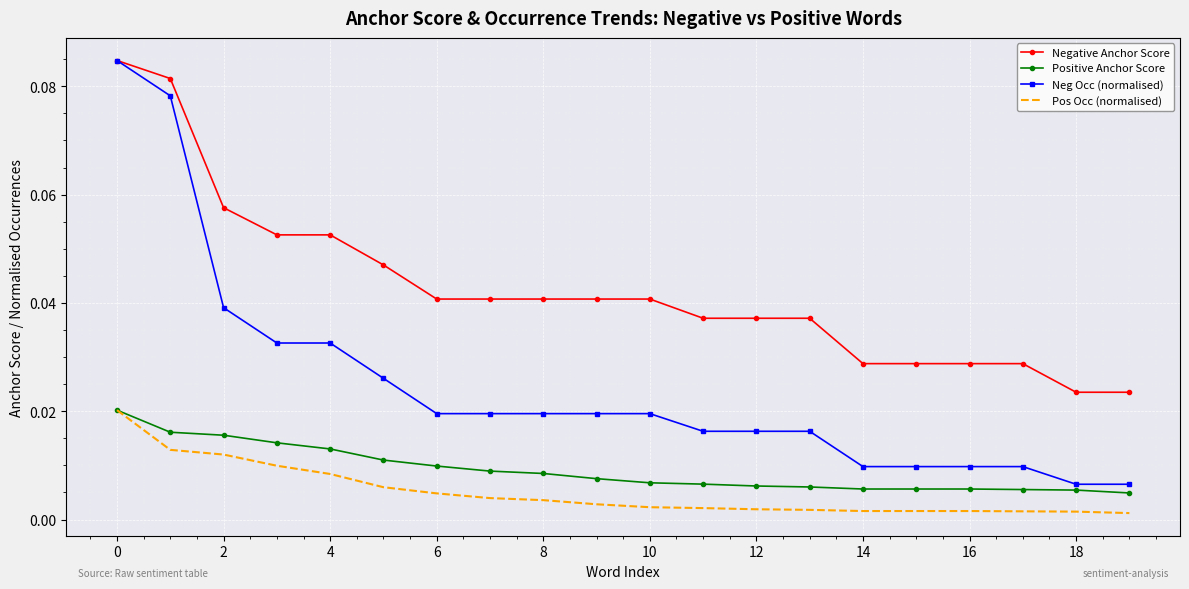

Which series has the largest total across all categories?

Negative Anchor Score